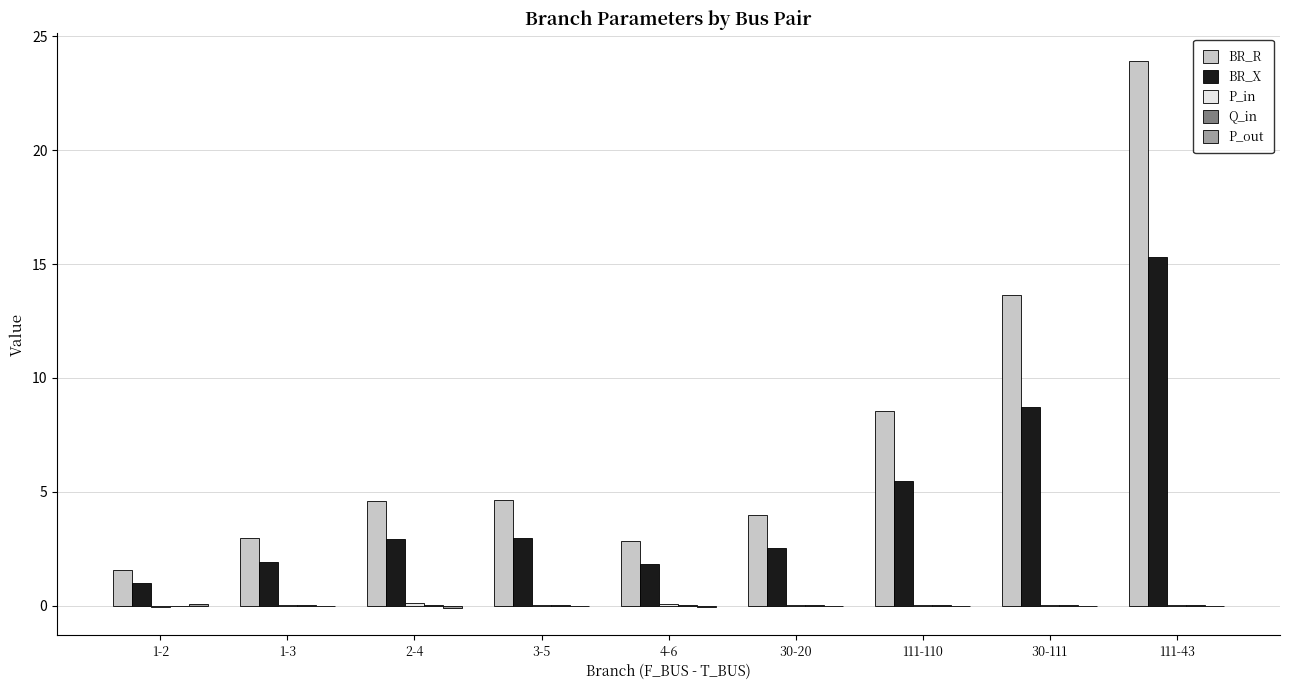

Does the chart contain stacked bars?

No